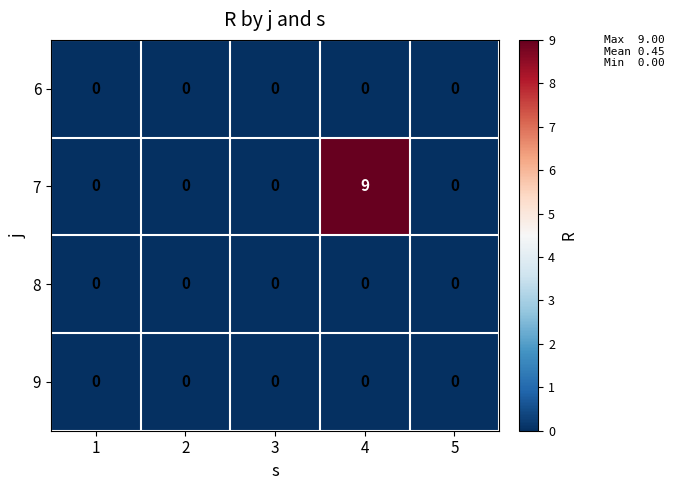

Which series has the largest range (max minus min)?

7